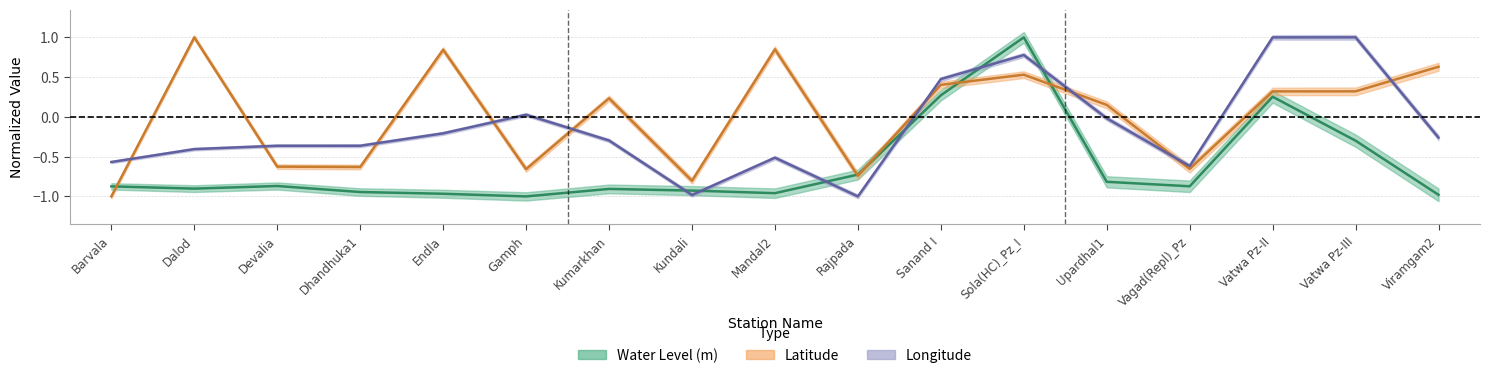

List the series in order of their overall mean, highest first.

lat, long, water_level (in m)